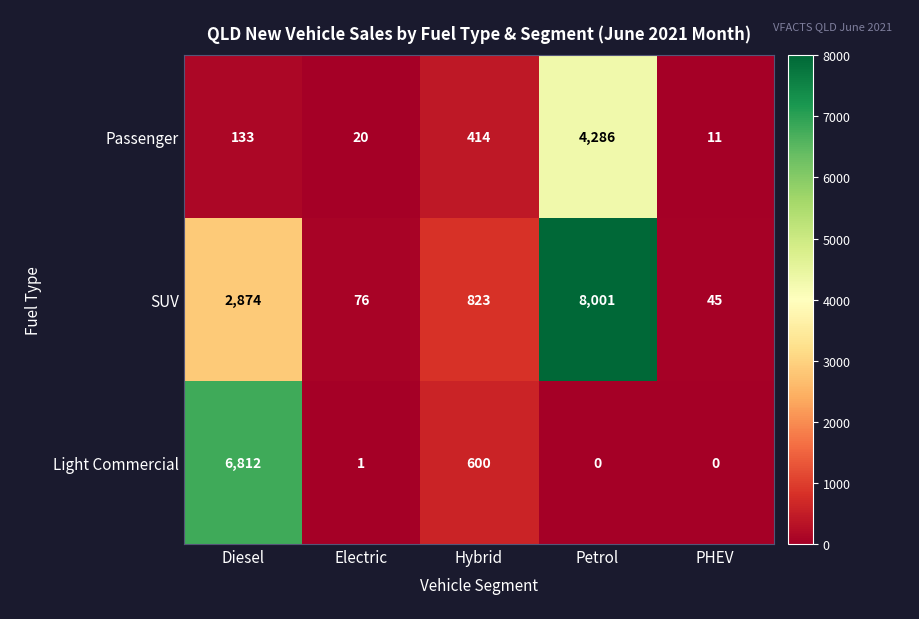

True or false: SUV has a value of 45 at PHEV.

True